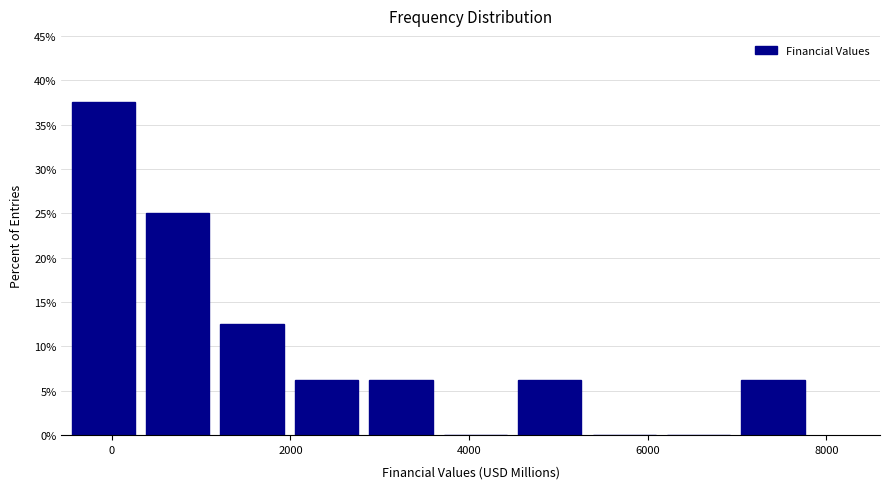

Over which range of the x-axis is the bar tallest?

-600 to 400